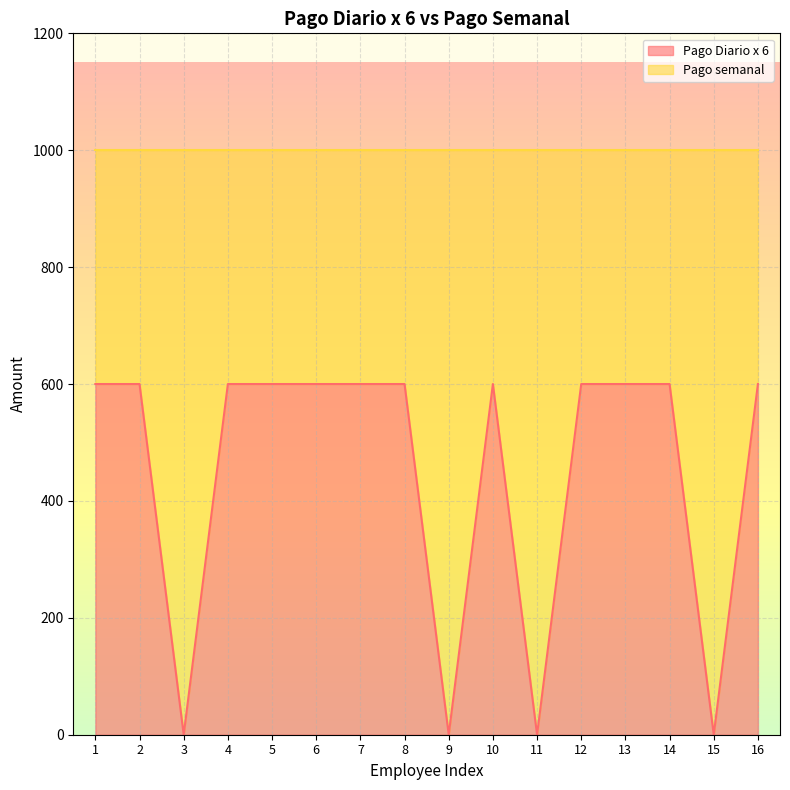

How many lines are shown in the chart?

2